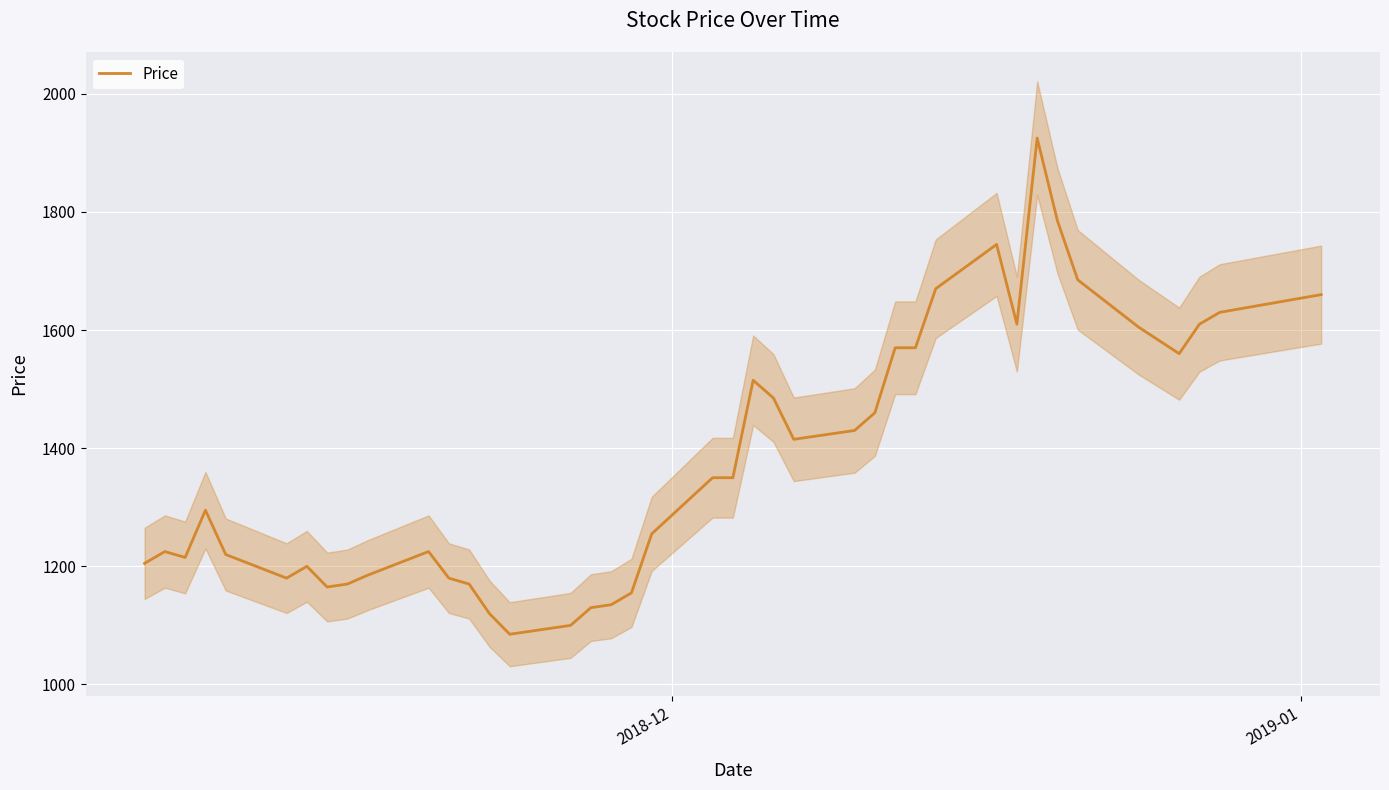

What is the lowest value of the Price series?

1085